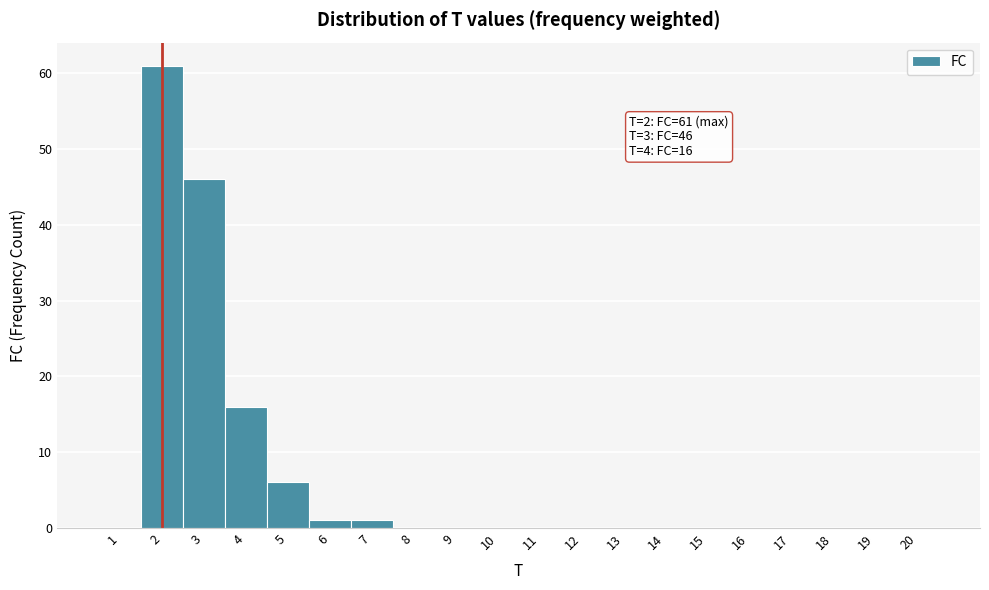

Which range on the x-axis has the tallest bar?

1.5 to 2.5